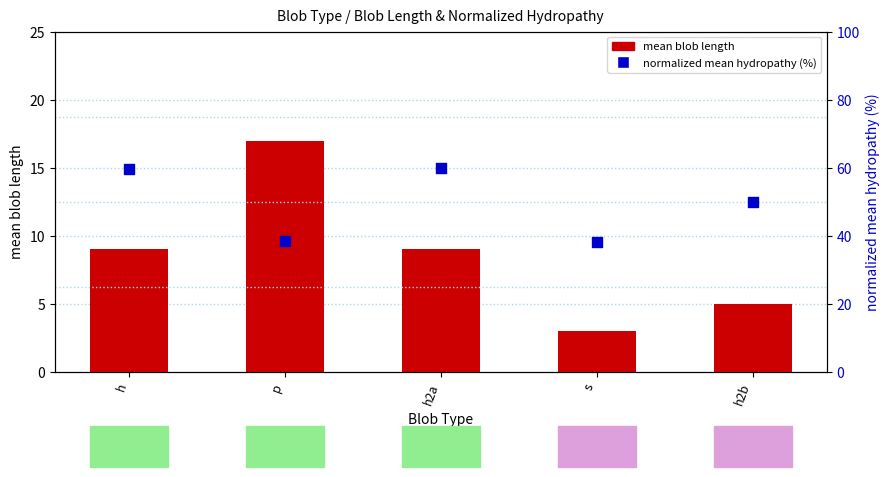

Which series has the widest spread of Y values?

normalized mean hydropathy (%)